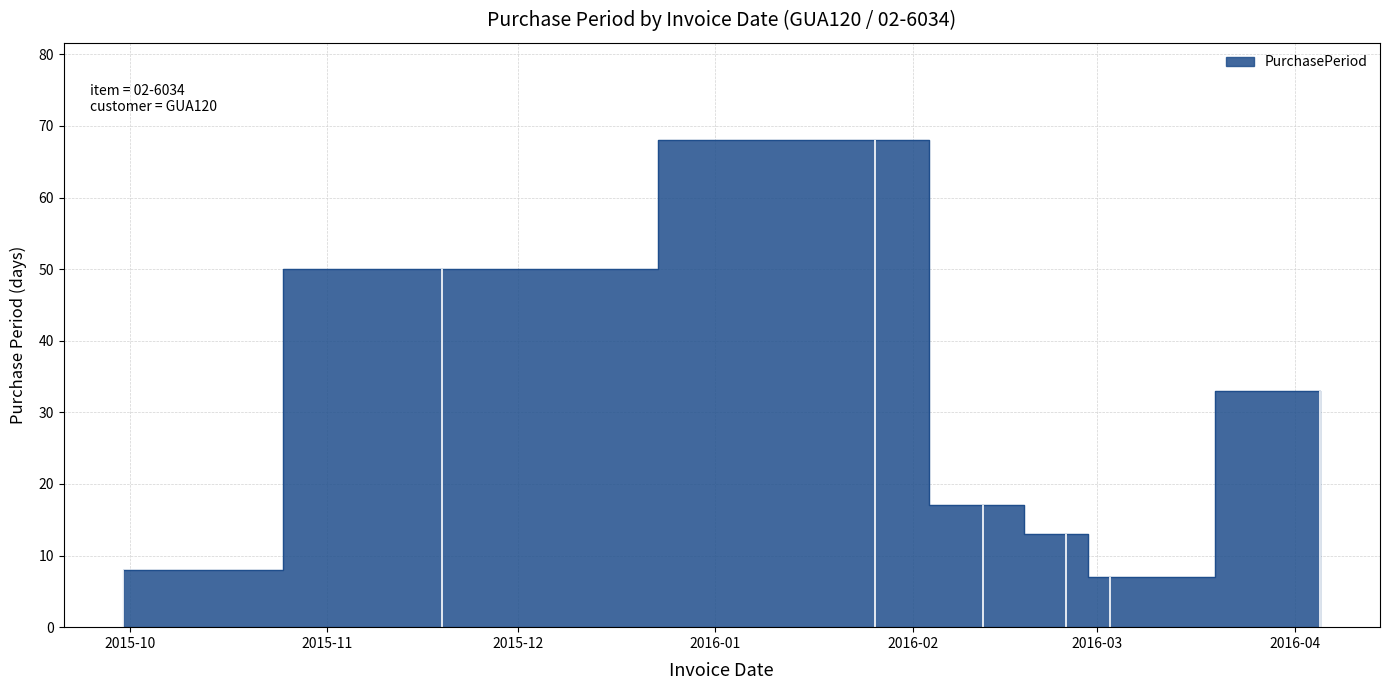

How many interior local peaks (higher than both neighbors) does the data have?

1